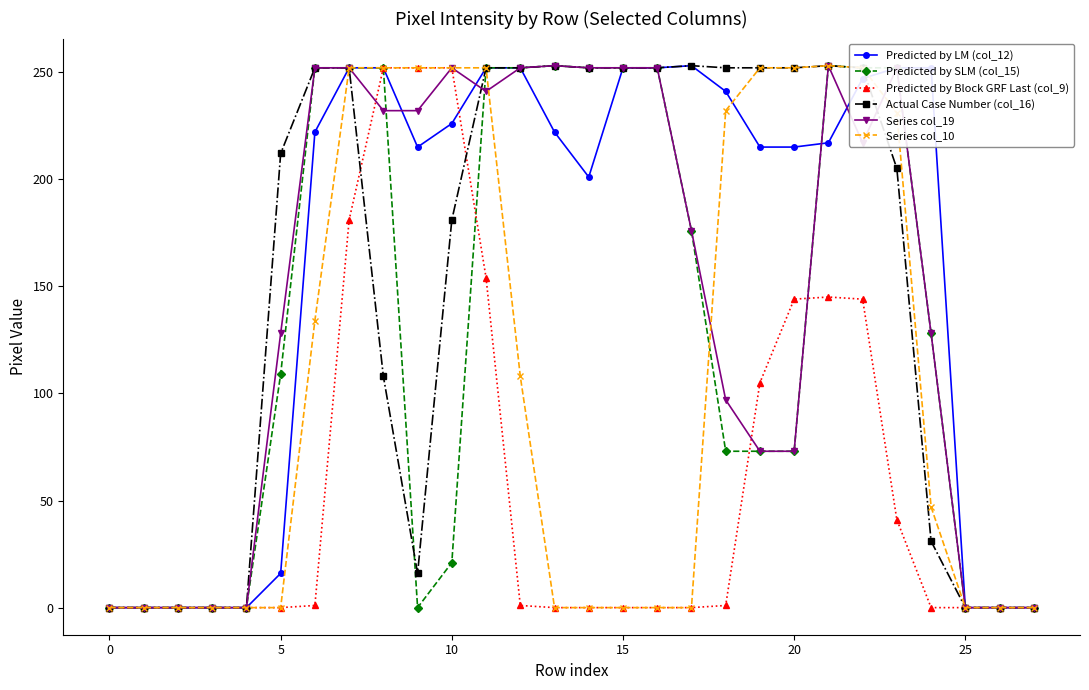

What is the value of the Predicted by Block GRF Last (col_9) point at the 8th from the left?

181